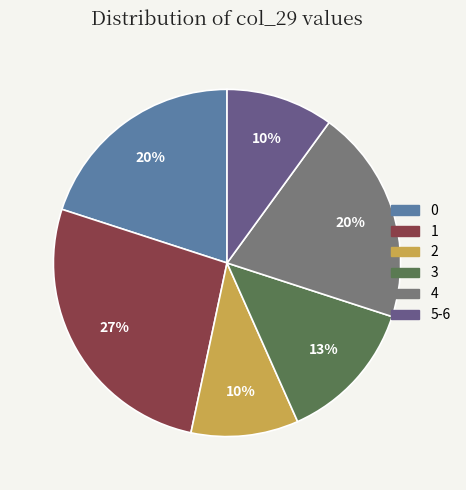

Which slice is the largest?

1